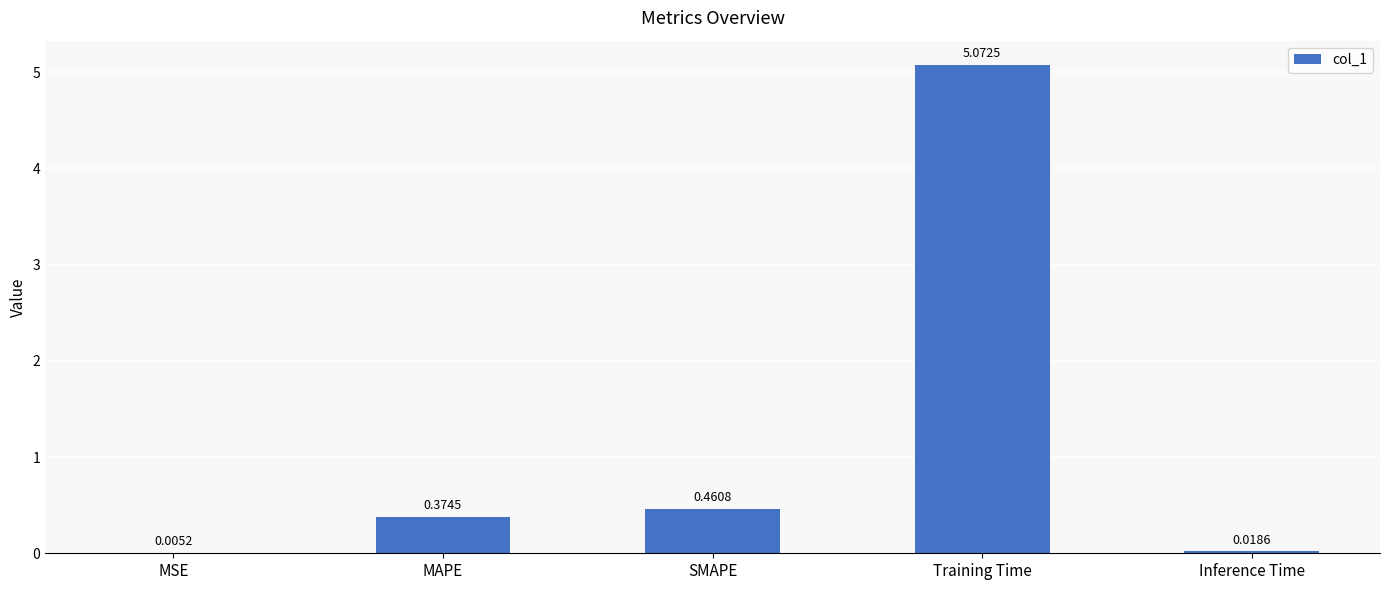

At which category does the chart reach its peak across all series?

Training Time